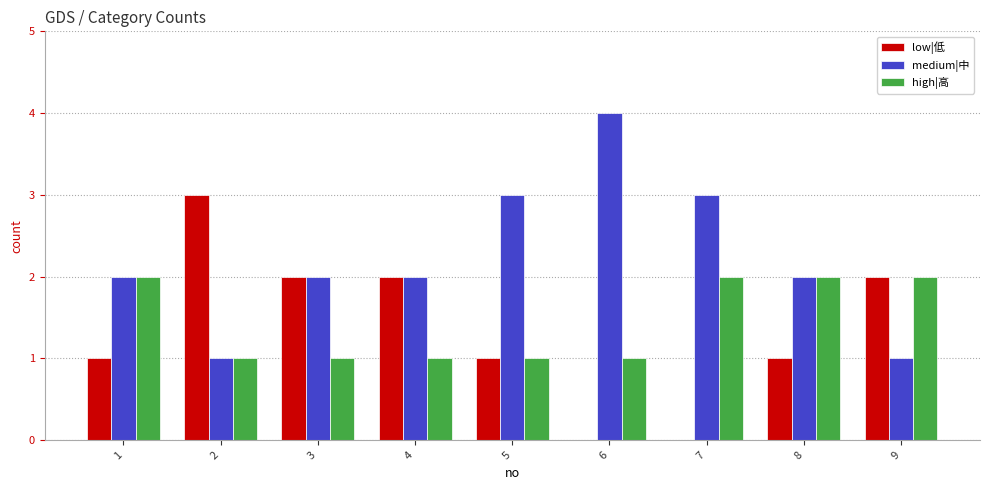

What is the highest value of the high|高 series?

2